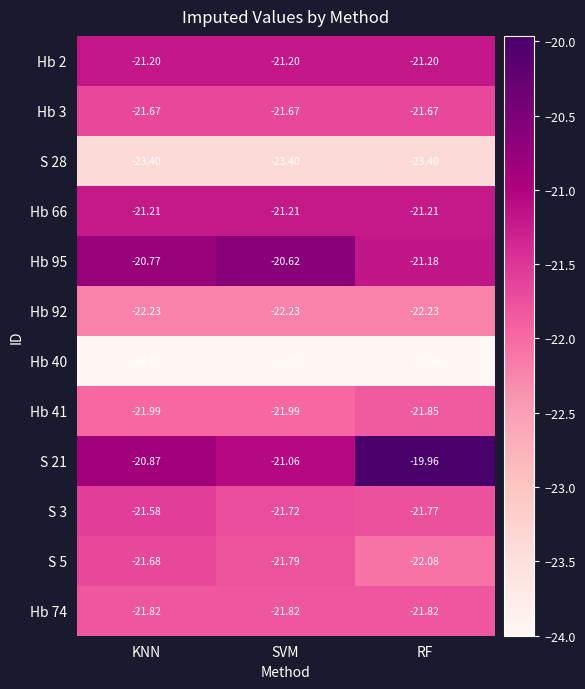

Which label corresponds to the largest value in the chart?

RF